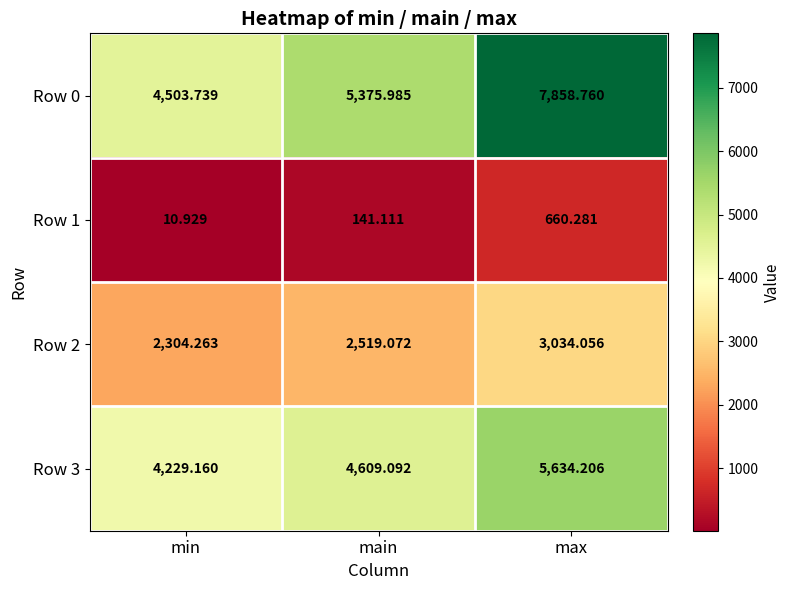

At which category is the sum across all series the highest?

max